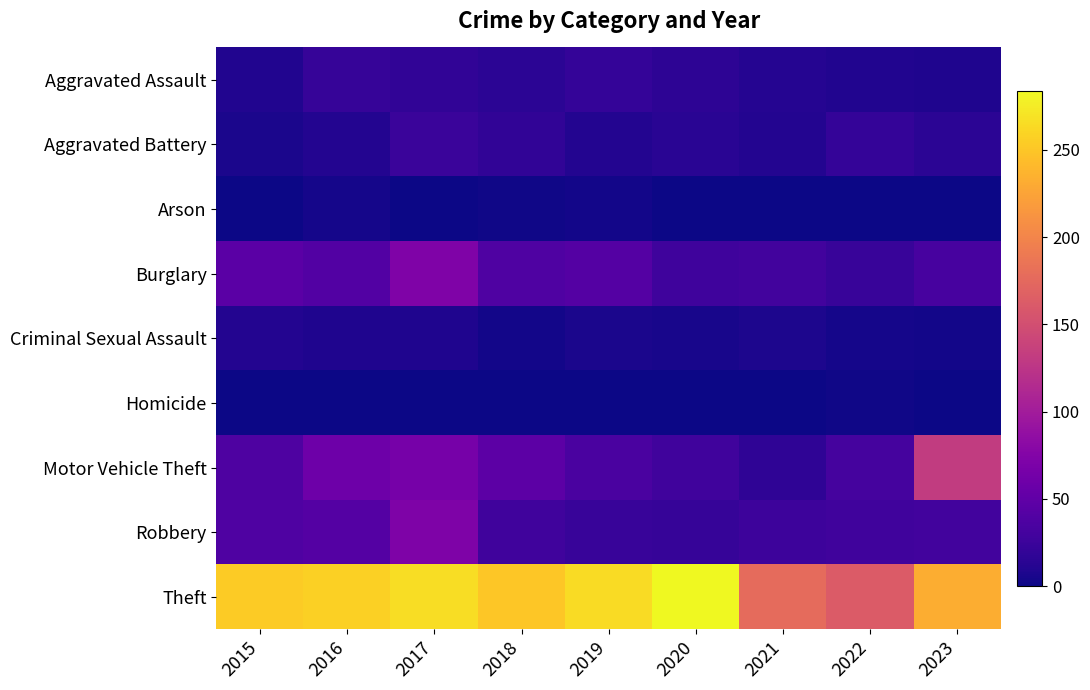

At 2022, list the series in order from largest to smallest.

Theft, Motor Vehicle Theft, Robbery, Burglary, Aggravated Battery, Aggravated Assault, Criminal Sexual Assault, Homicide, Arson